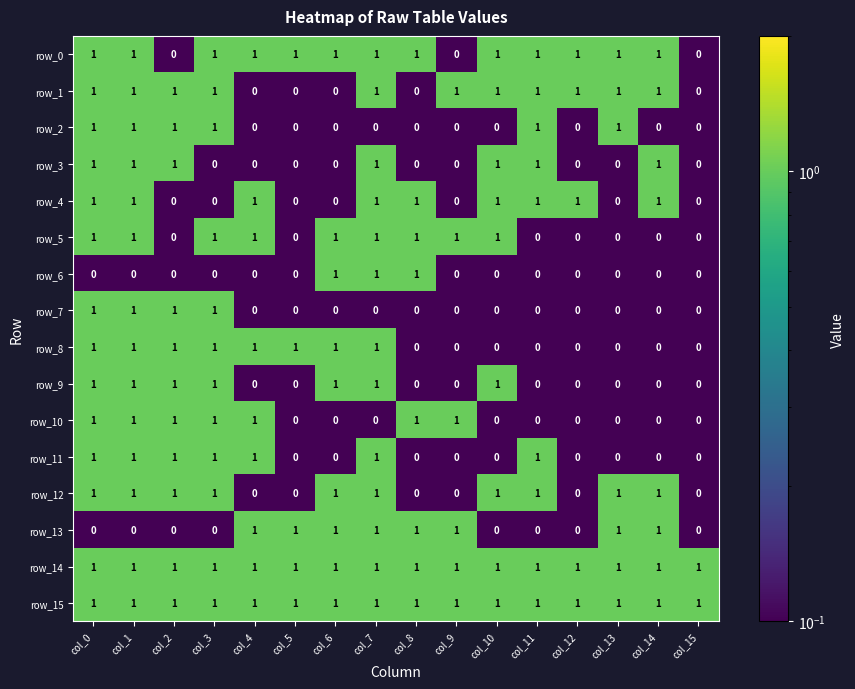

Is it true that row_15 equals 2 at col_12?

False